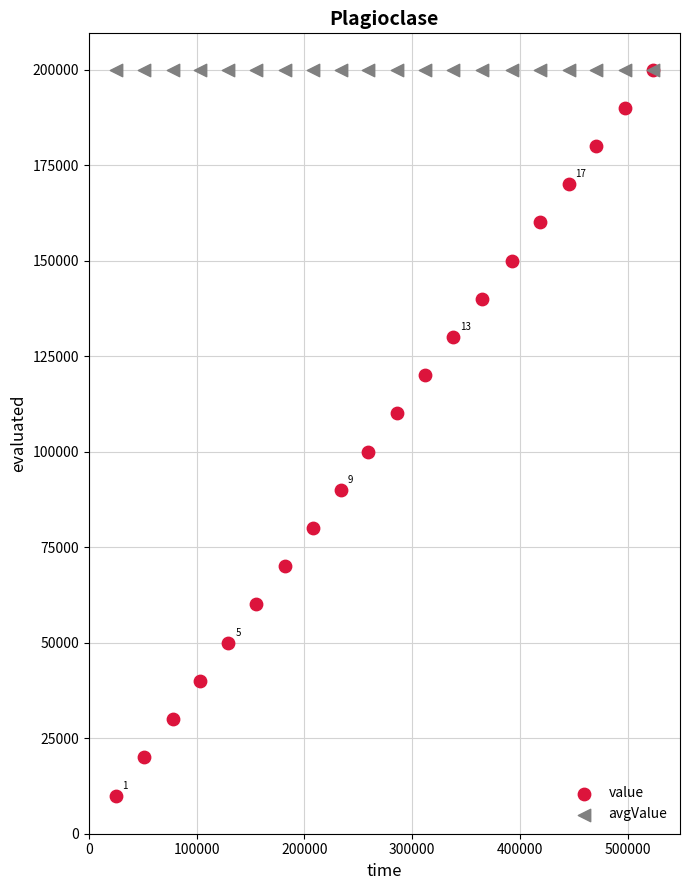

What are all the series names shown in the legend?

value, avgValue